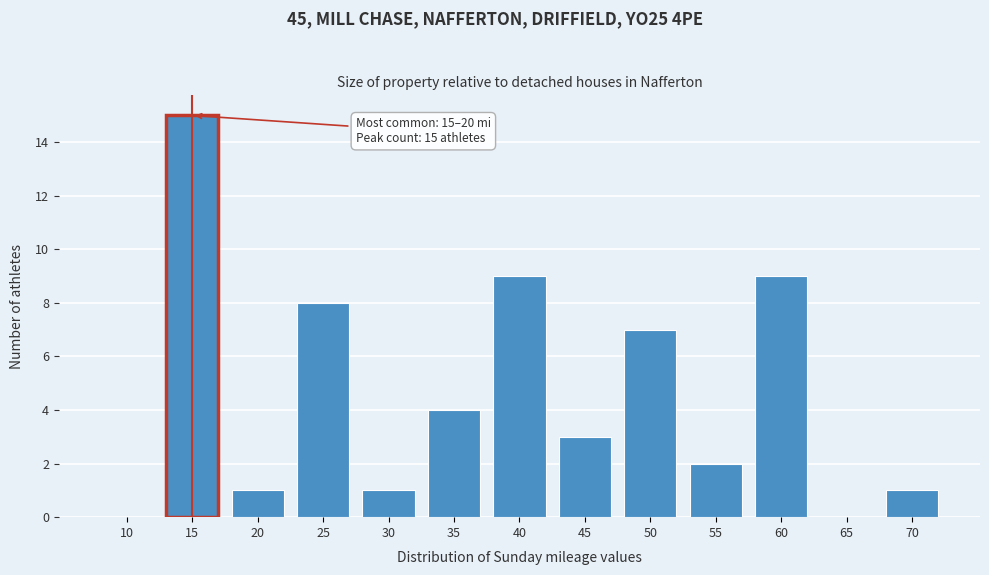

Reading left to right, list all the values displayed in this chart.

10=0	15=15	20=1	25=8	30=1	35=4	40=9	45=3	50=7	55=2	60=9	65=0	70=1